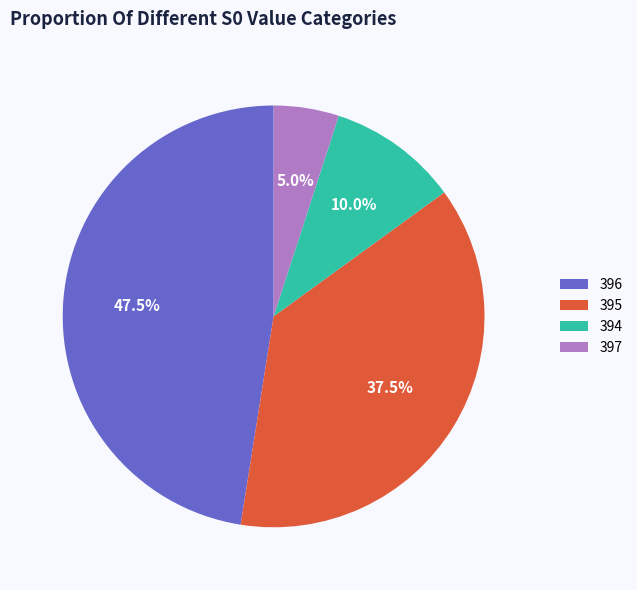

Which category has the smallest portion of the pie?

397